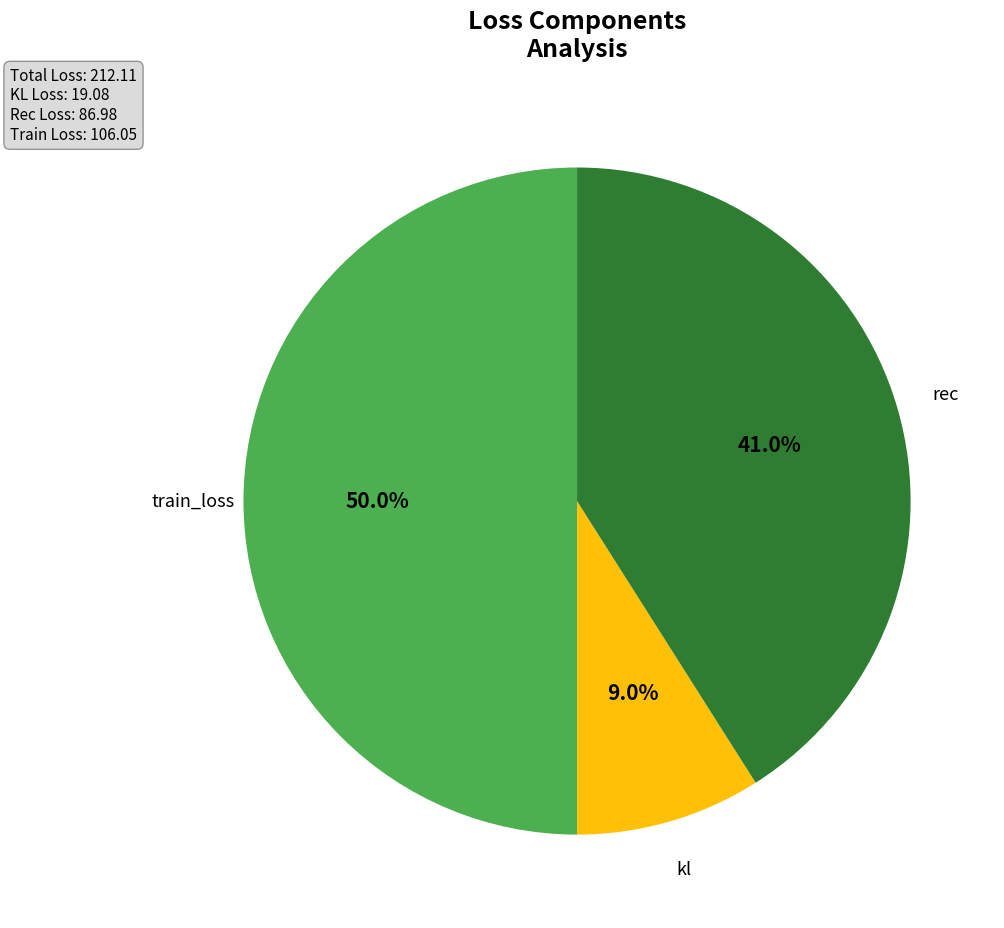

To the nearest percent, what is the average slice percentage?

33%